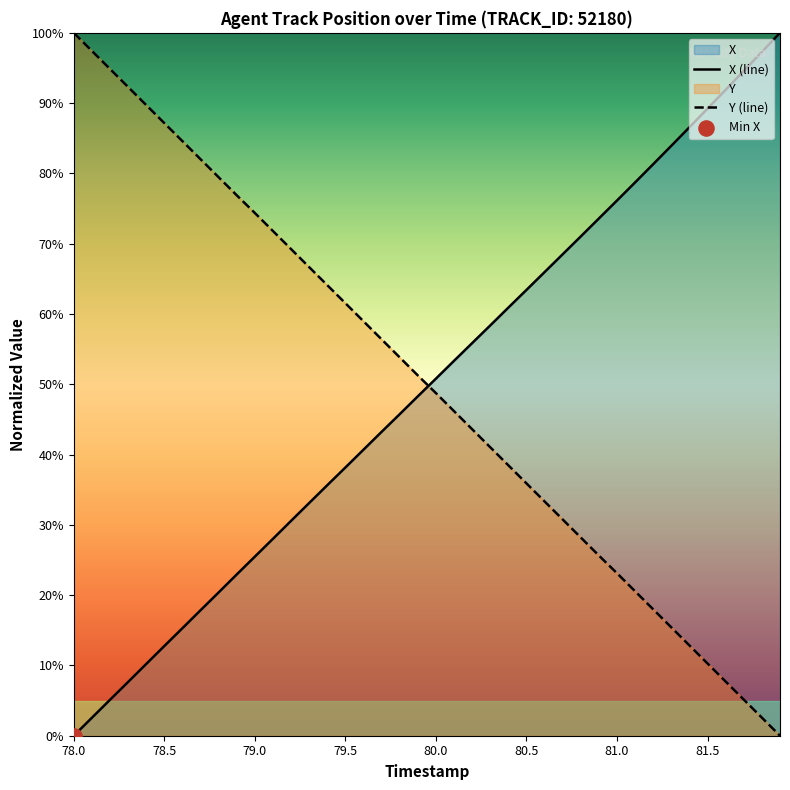

Which series contains the lowest Y value?

X